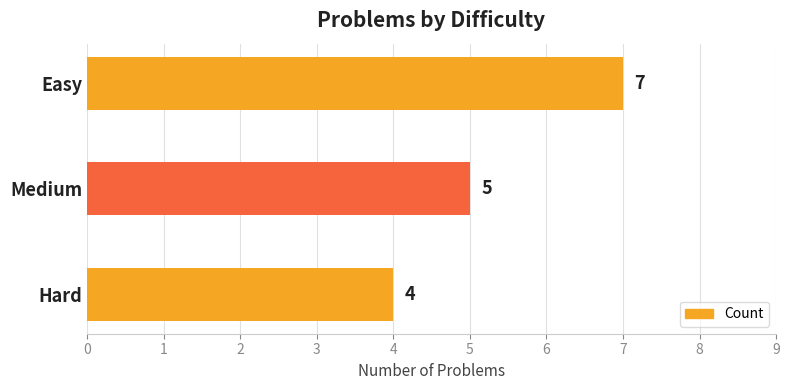

Count the values in the range 4 to 7.

3